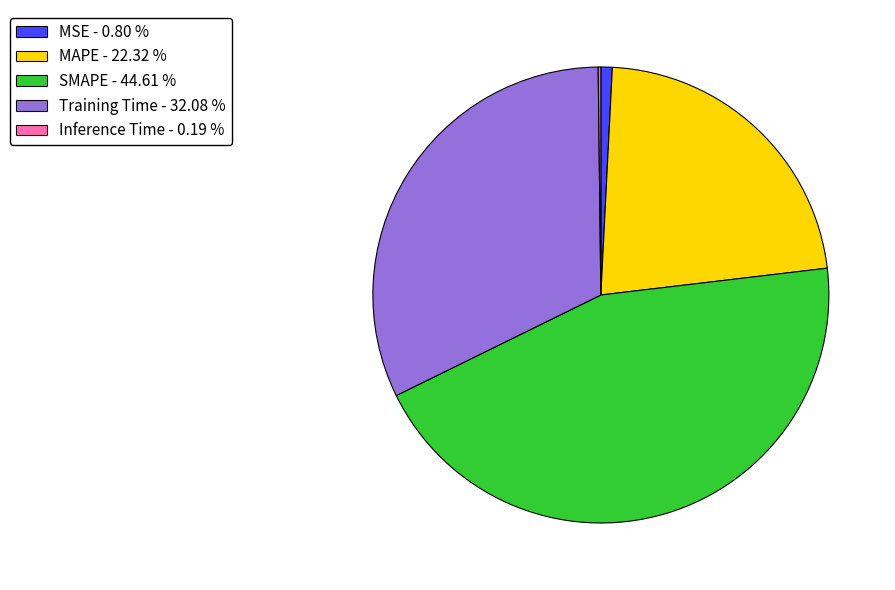

Which has a higher value, SMAPE - 44.61 % or Training Time - 32.08 %?

SMAPE - 44.61 %